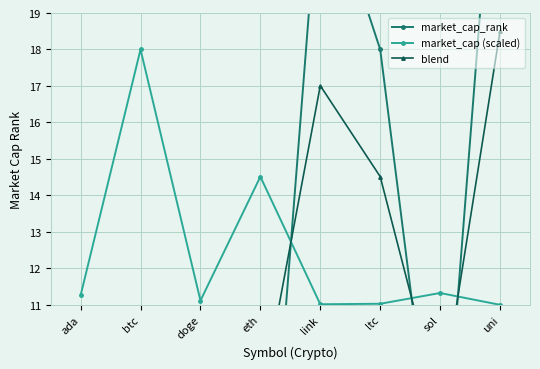

What is the maximum value shown in the chart?

26.0